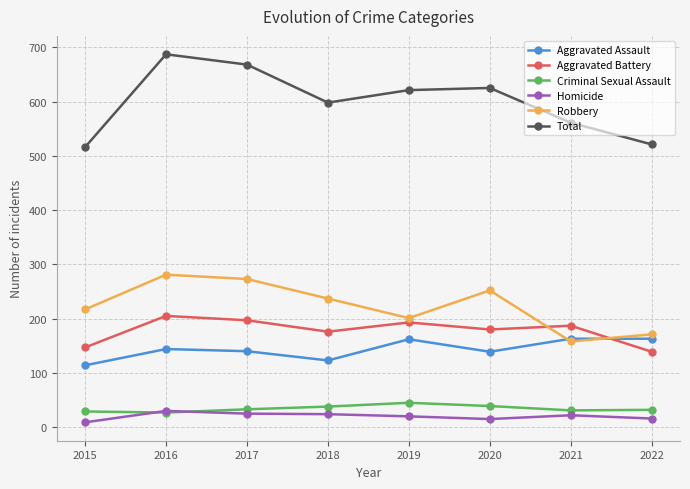

What is the difference between the second highest and minimum values in the Robbery series?

115